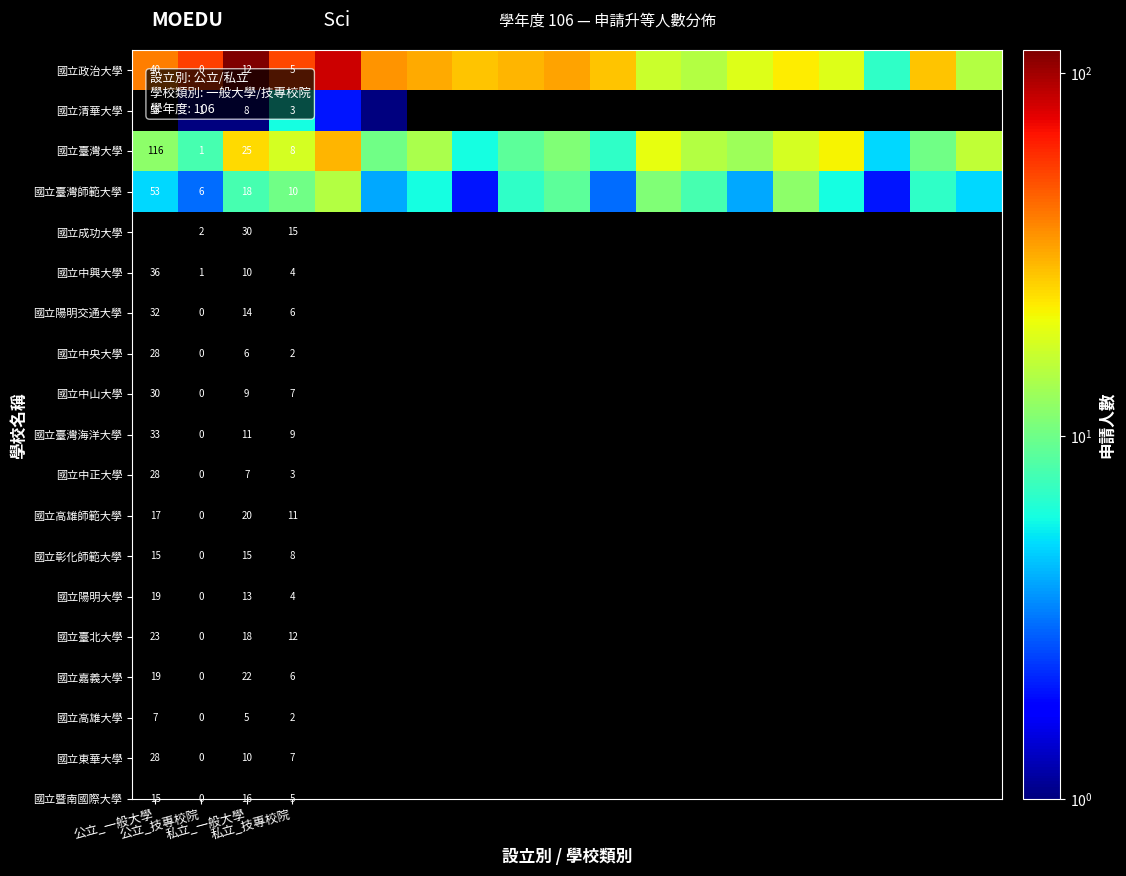

Rank the series at 私立_技專校院 from lowest to highest value.

國立清華大學, 國立政治大學, 國立臺灣大學, 國立臺灣師範大學